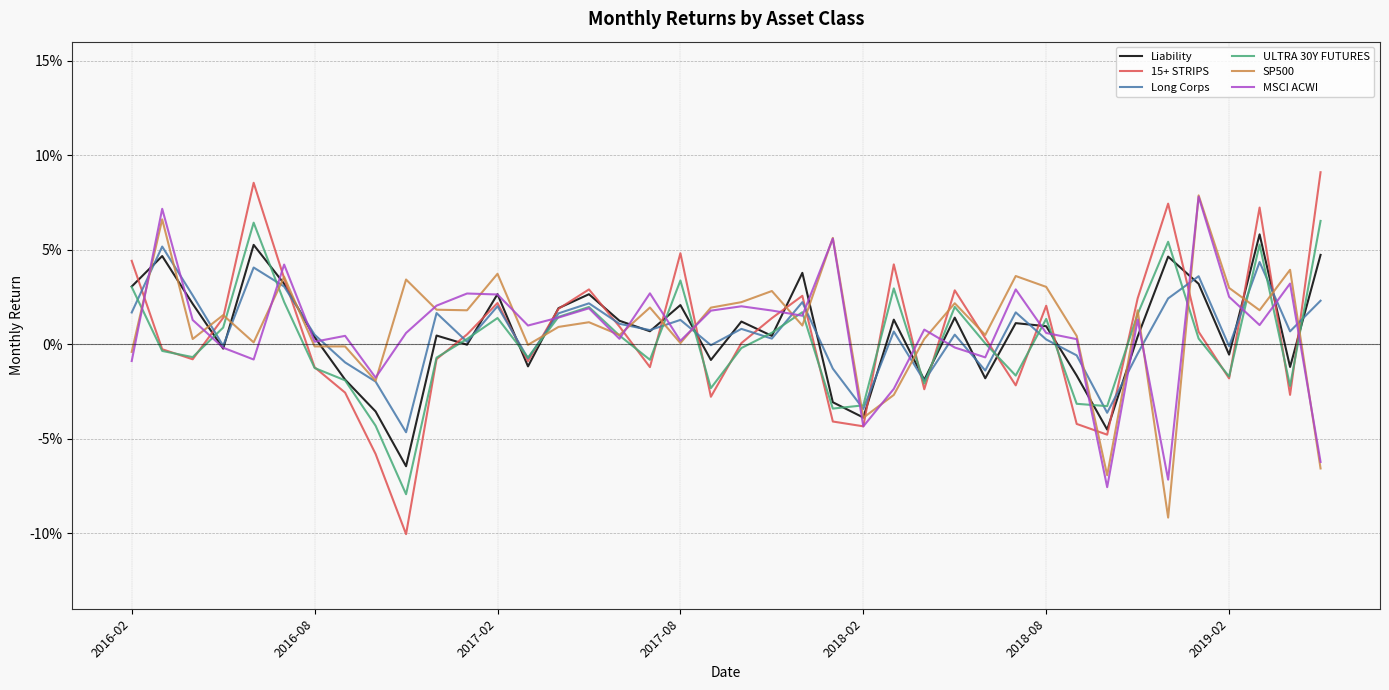

Does the chart display data point markers on the line(s)?

No